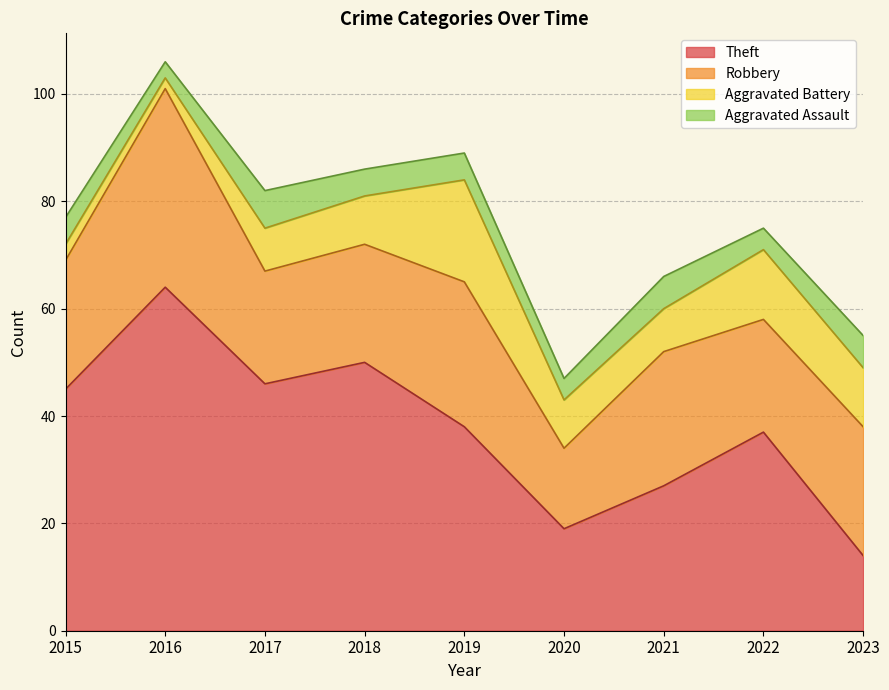

Where is the first local maximum for Robbery?

2016